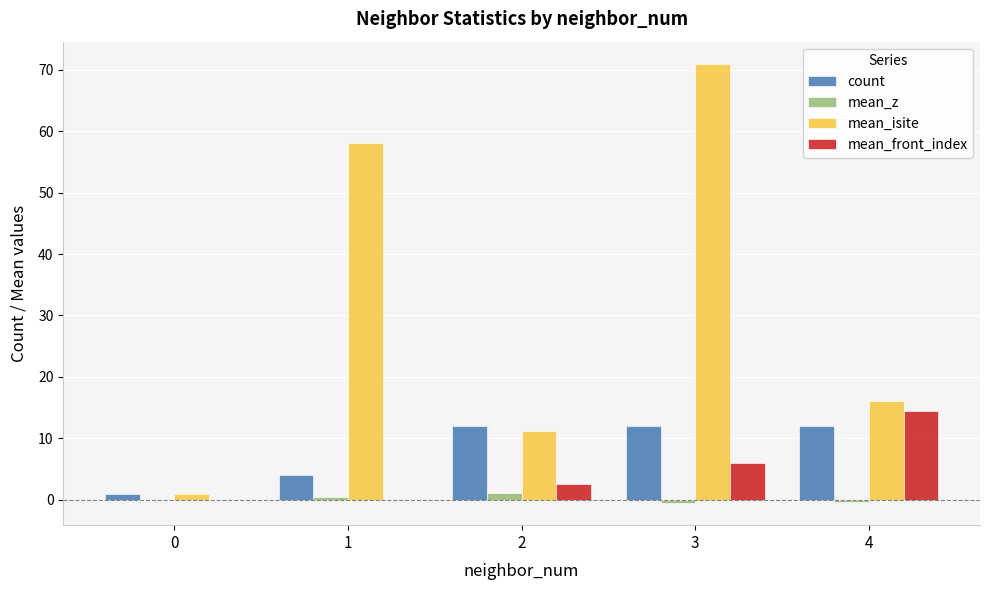

What is the total value across all series at 2?

26.9